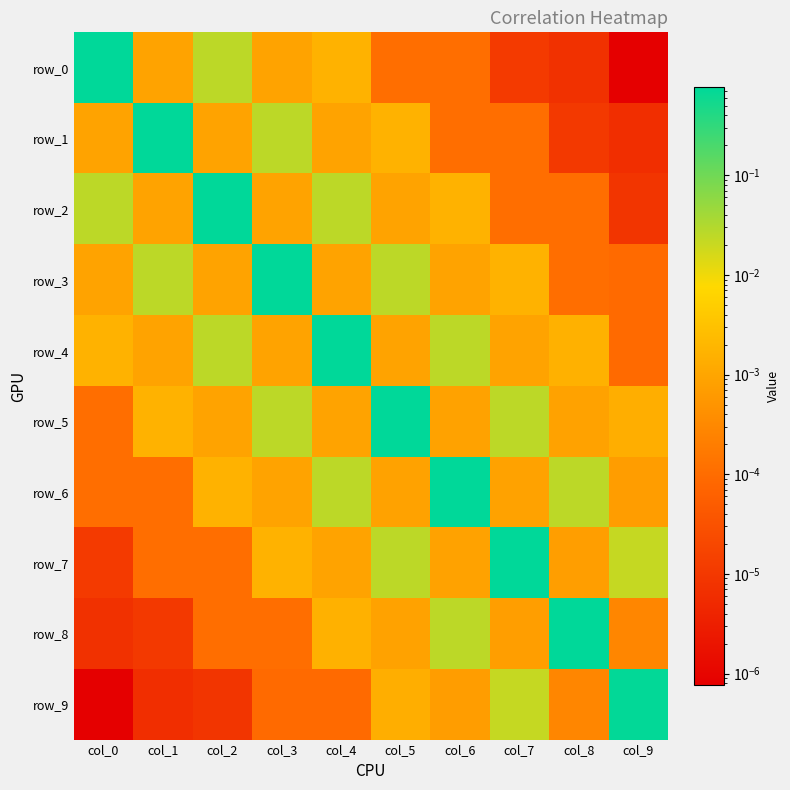

True or false: row_8 has a value of 0.0 at col_5.

False